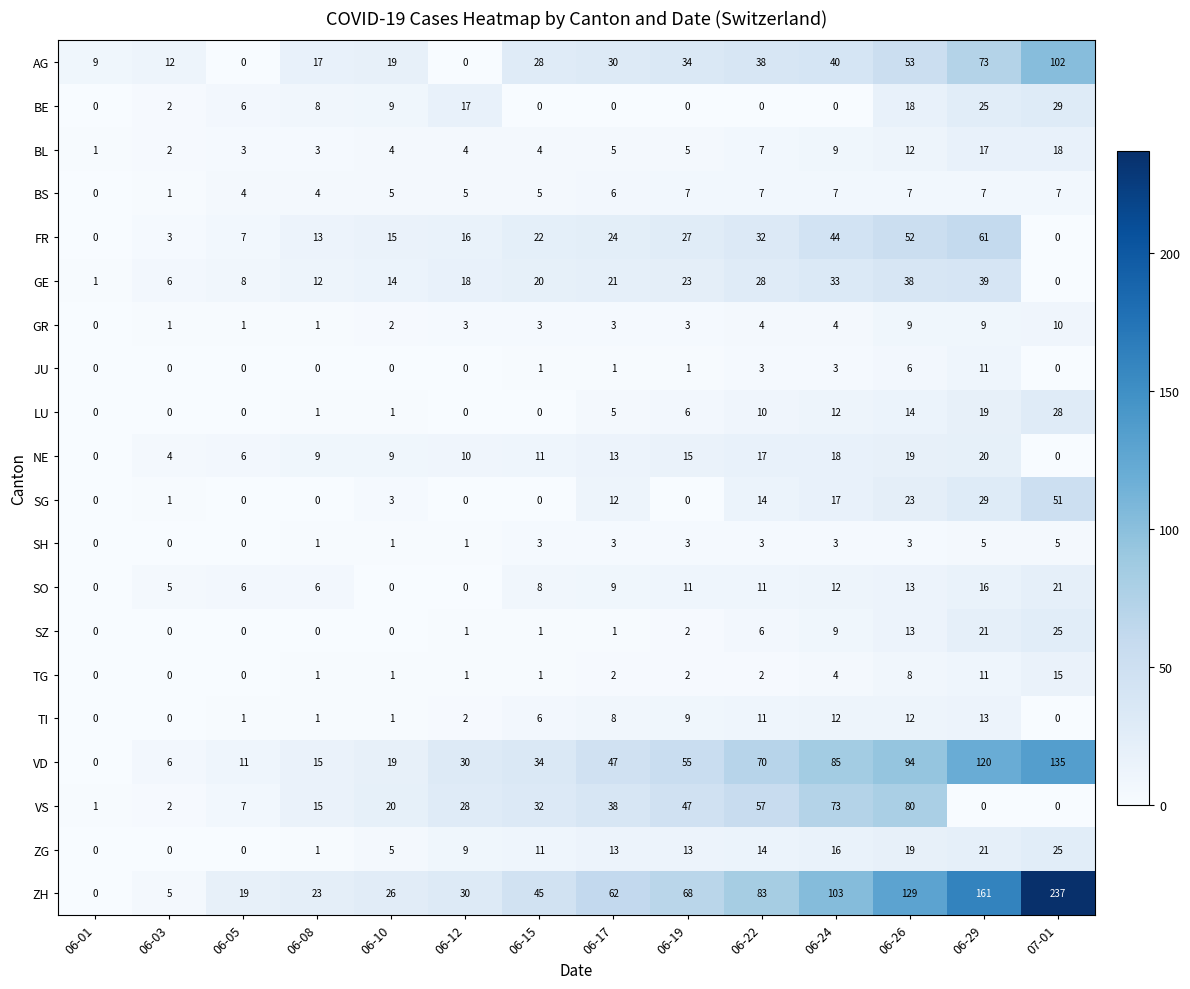

Which series changed the most between 06-03 and 06-10?

ZH